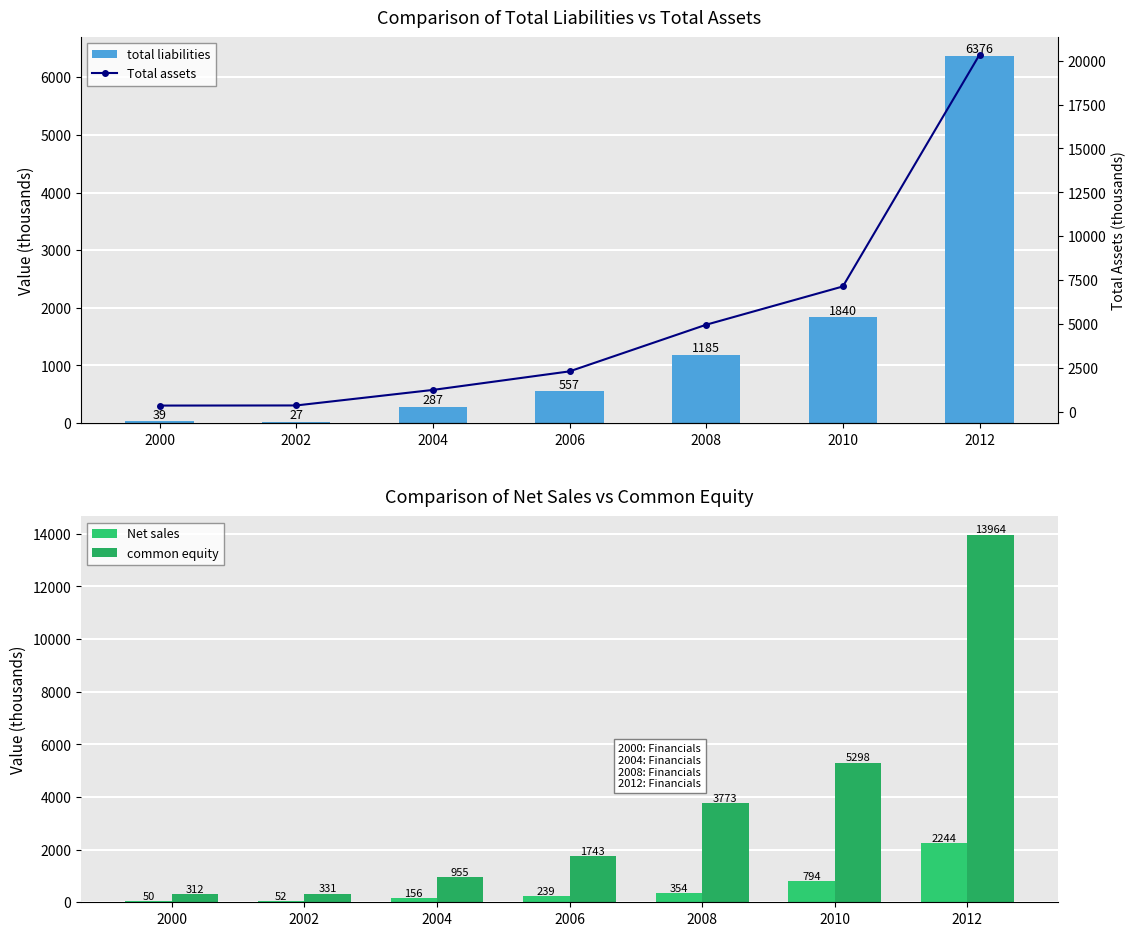

Reading left to right, transcribe all the data shown in this chart.

total liabilities: 38.9	26.8	286.7	556.7	1185.3	1840.1	6375.8
Net sales: 49.8	52.0	155.7	238.7	353.6	794.2	2244.3
common equity: 312.0	331.0	955.4	1743.1	3772.7	5298.1	13963.8
Total assets: 350.9	357.8	1242.1	2299.7	4958.1	7138.1	20339.6